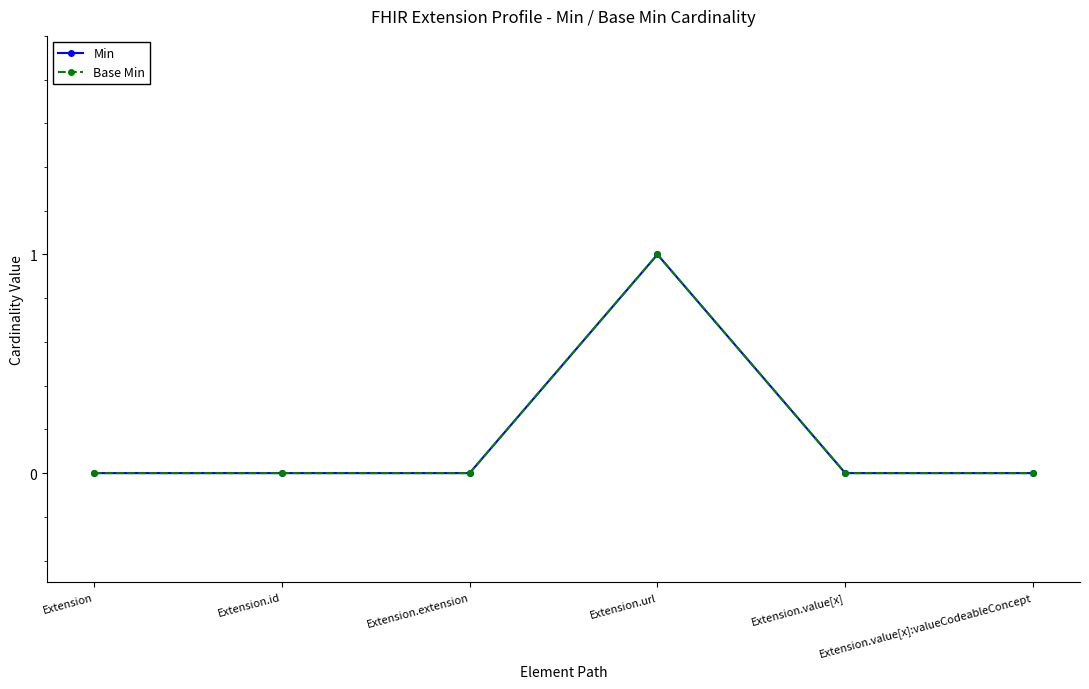

Rank the series at Extension.url from lowest to highest value.

Min, Base Min